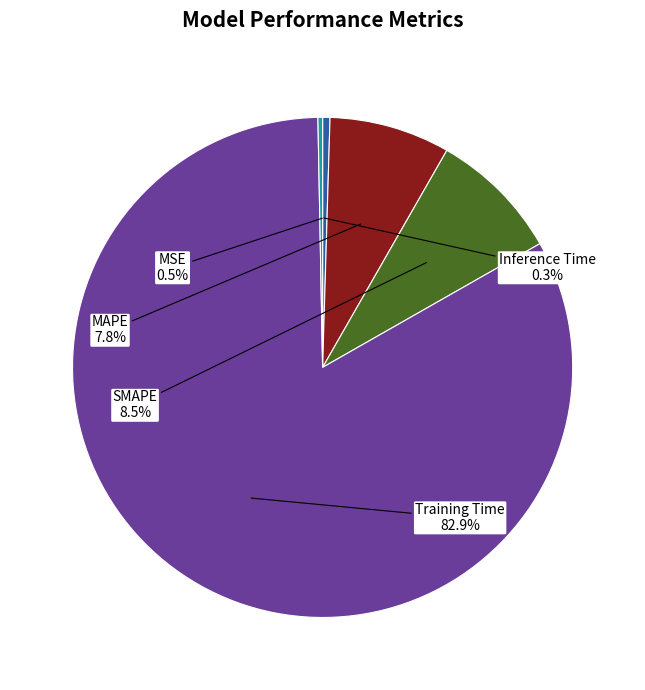

Does any single category account for the majority?

Yes